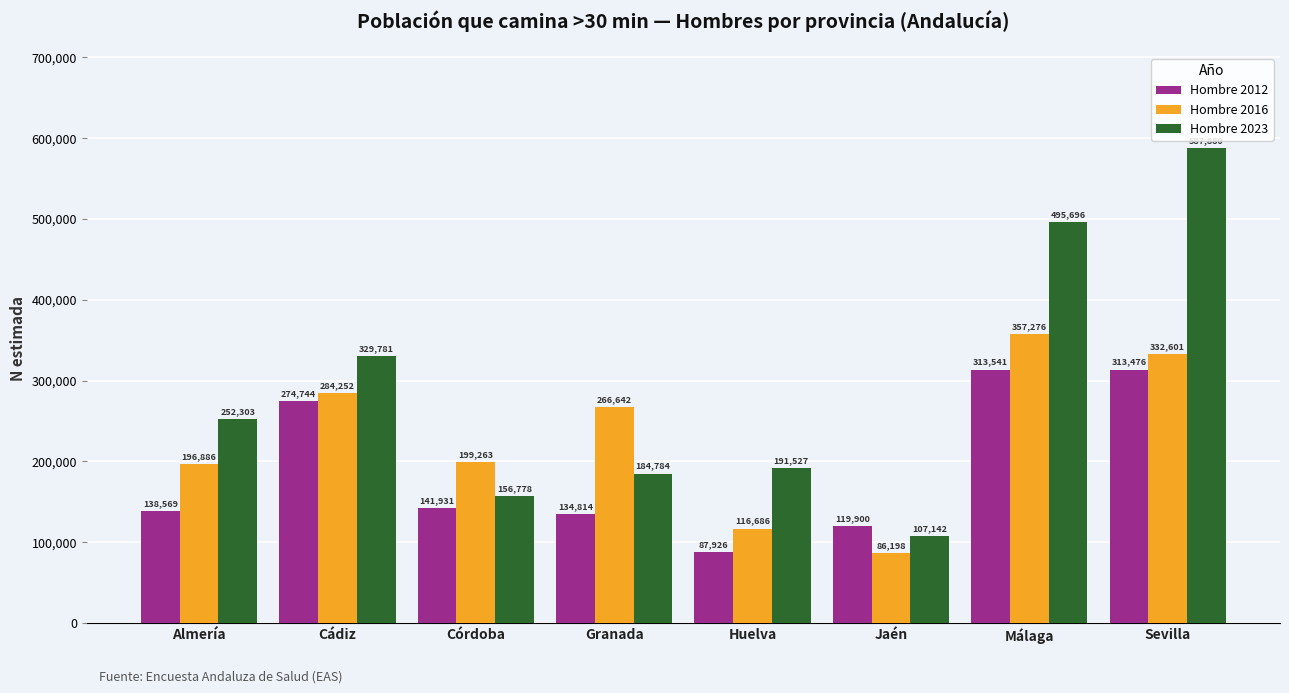

Which series has the largest total across all categories?

Hombre 2023